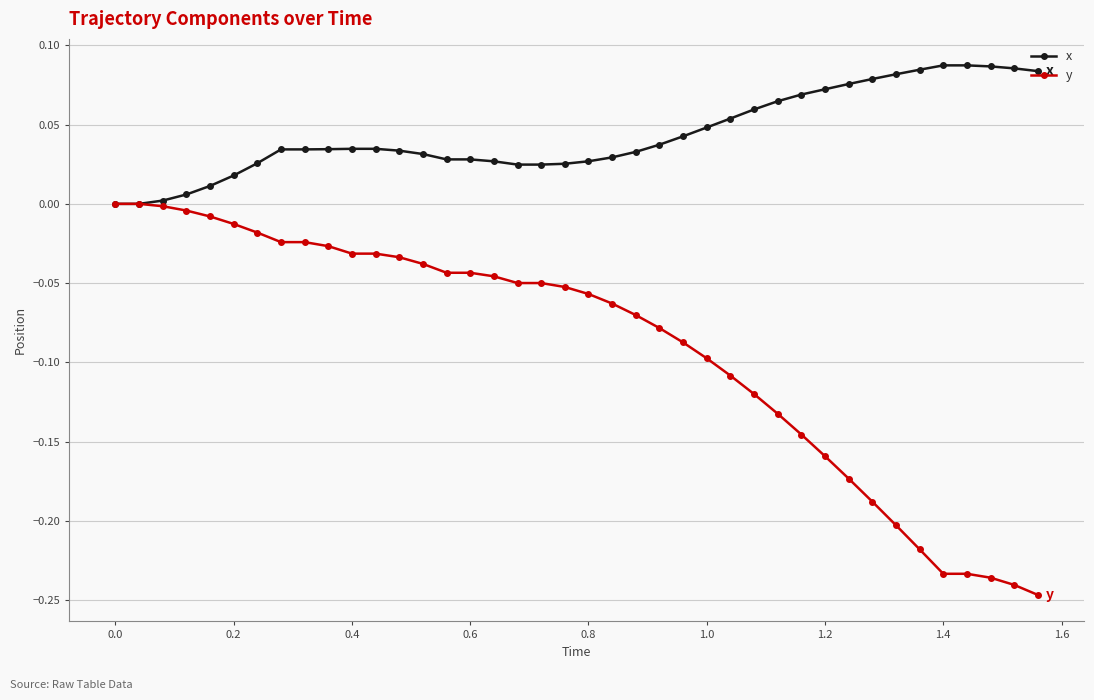

How many categories are shown in the chart?

40